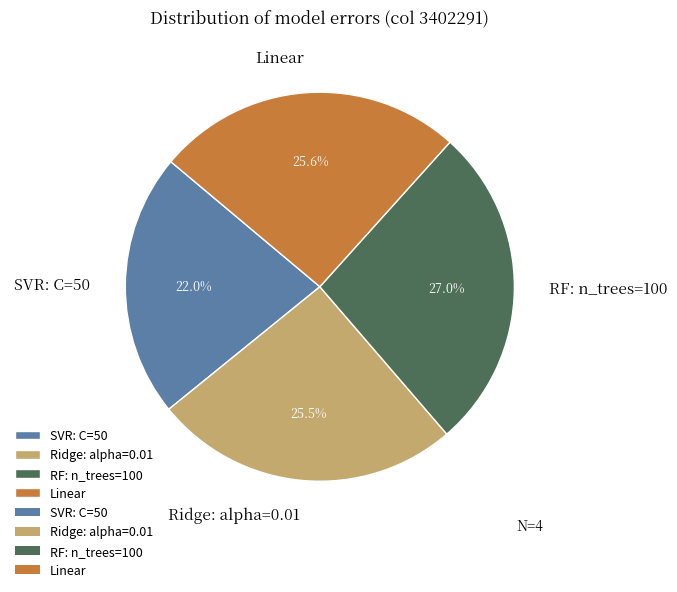

To the nearest percent, what is the combined percentage of RF: n_trees=100 and Linear?

53%